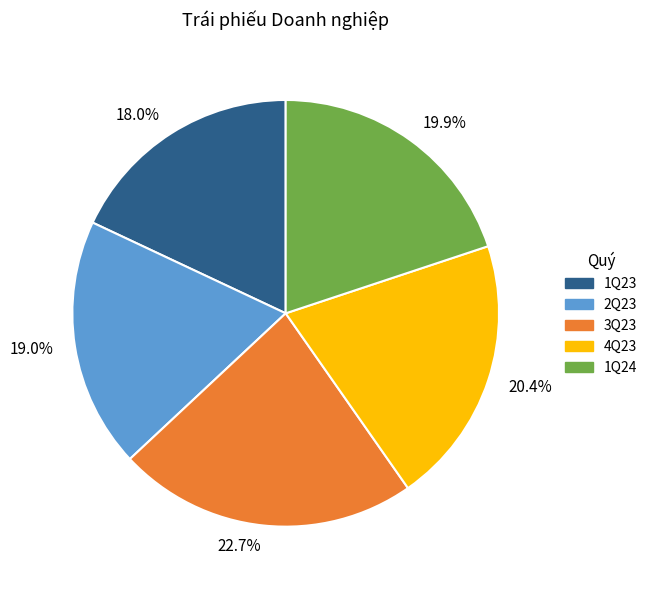

How many segments does this pie chart have?

5